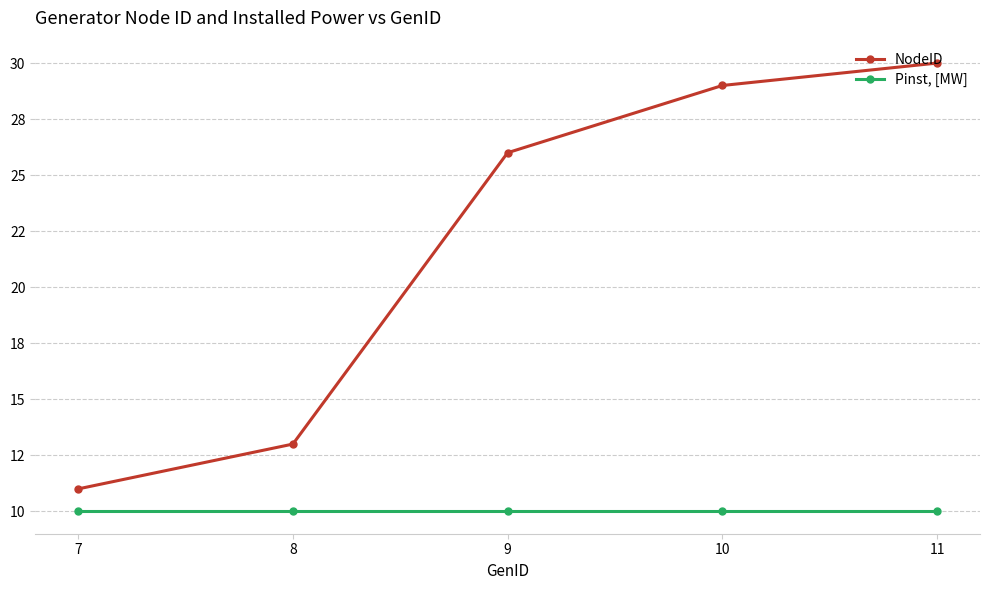

Is this an area chart (filled region under the line)?

No